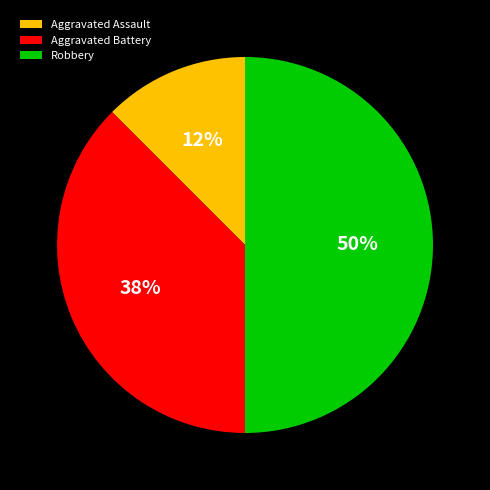

The Aggravated Battery slice represents 38% of the pie. True or false?

True